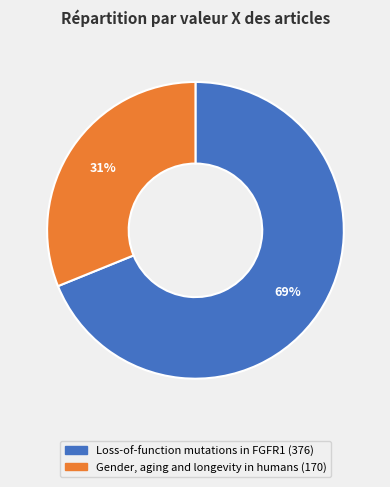

To the nearest percent, what is the combined percentage of Loss-of-function mutations in FGFR1 and Gender, aging and longevity in humans?

100%